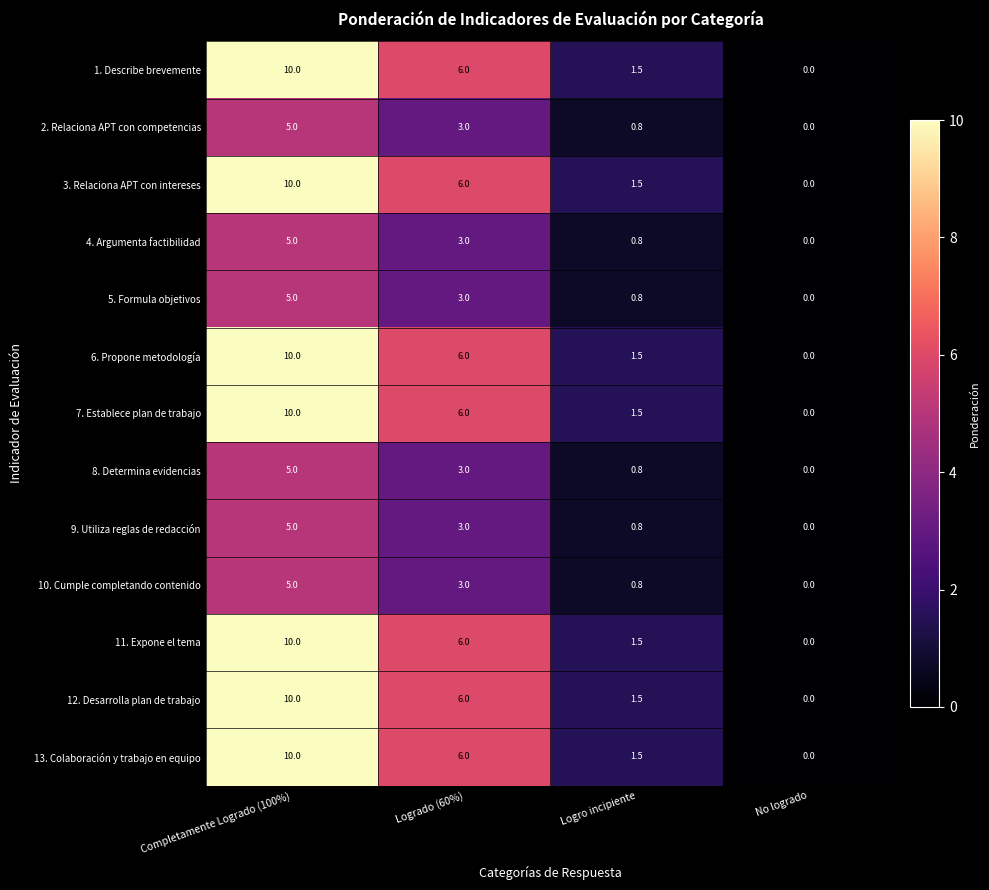

What is the spread (max minus min) of values at Logro incipiente?

0.7